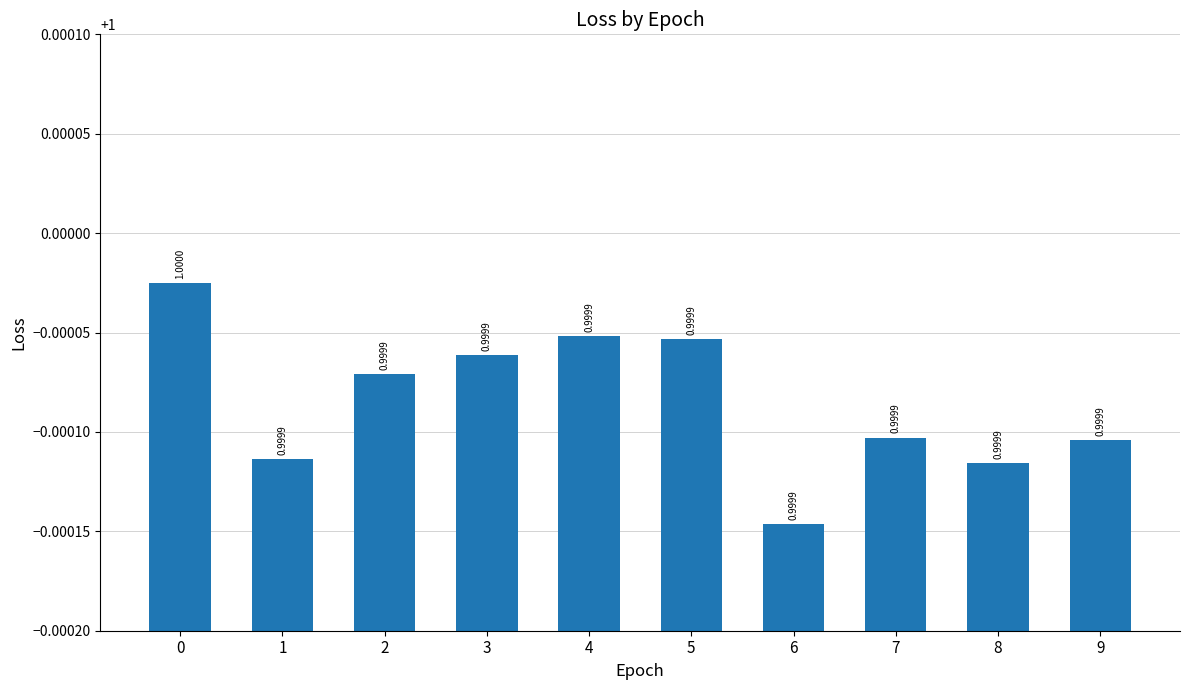

What is the value of the 3rd bar from the left?

1.0